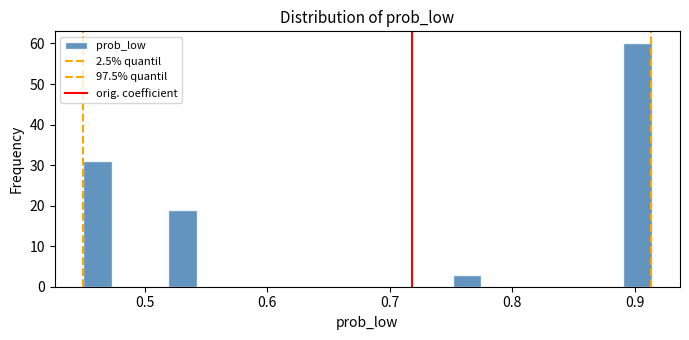

Around what value on the x-axis is the tallest bar? Give the approximate position of its centre, as read against the axis.

0.90